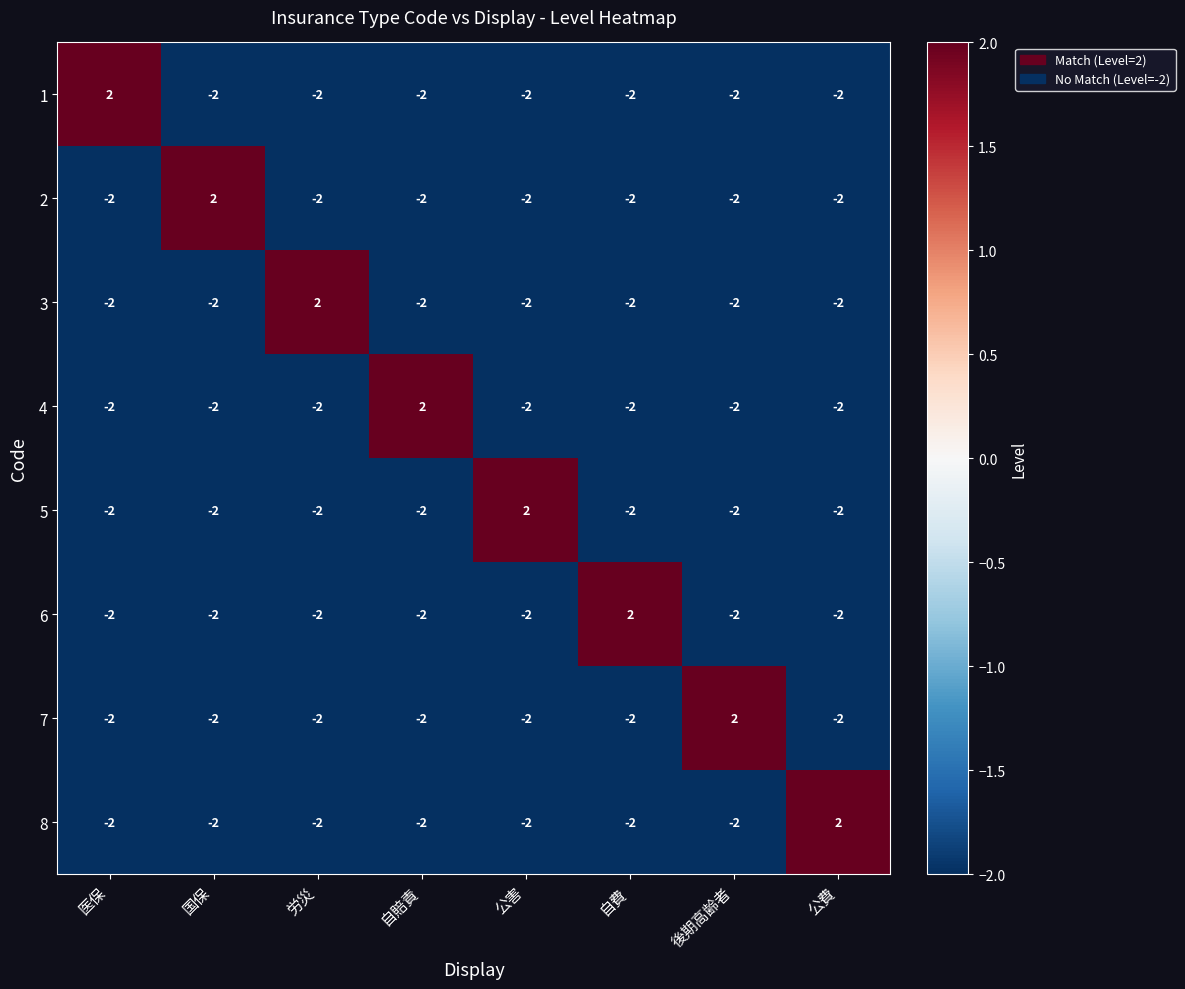

True or false: 3 has a value of -3 at 自費.

False